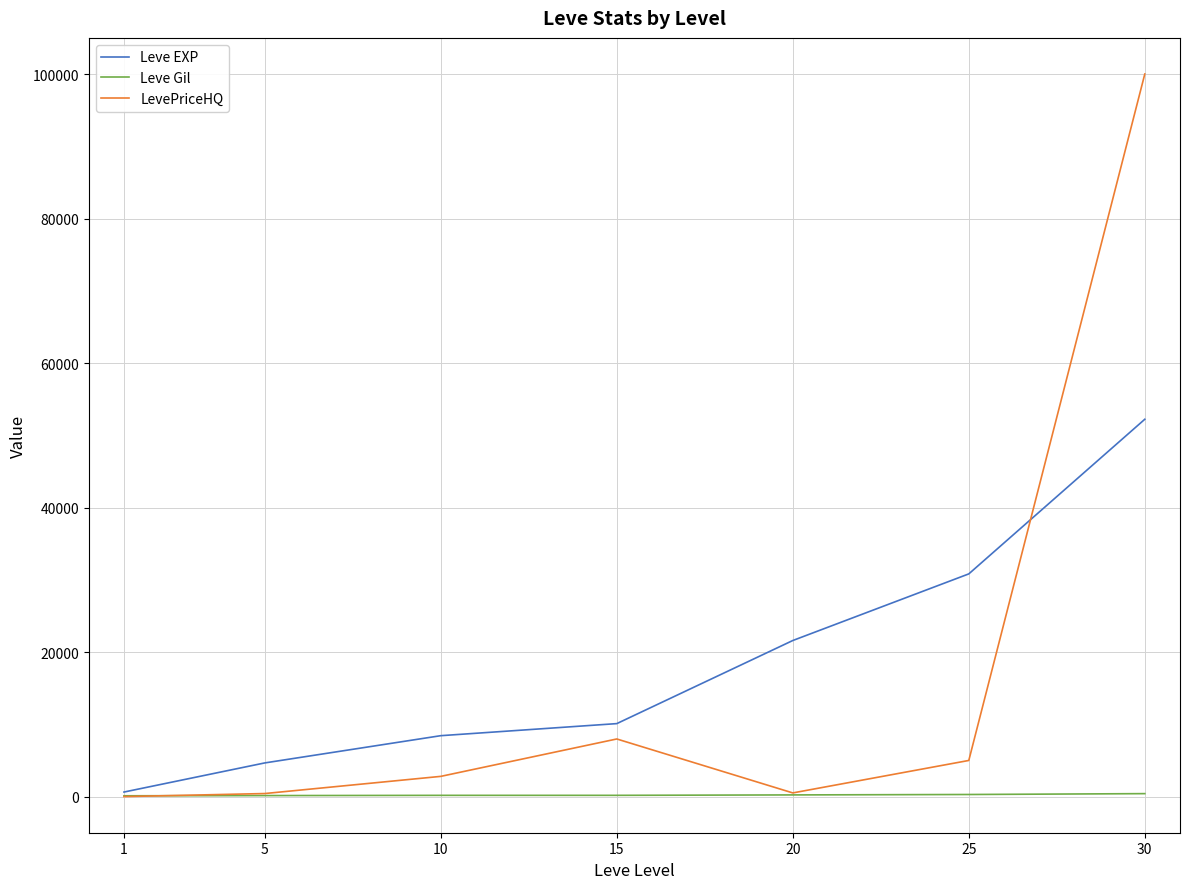

What are all the series names shown in the legend?

Leve EXP, Leve Gil, LevePriceHQ